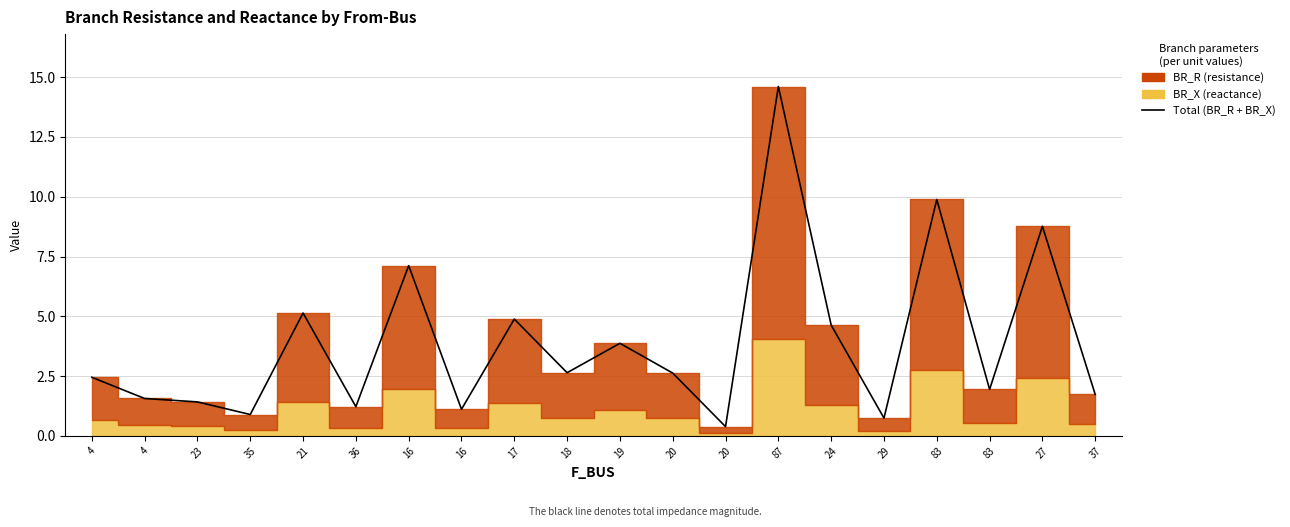

What is the label of the 15th point from the left?

24